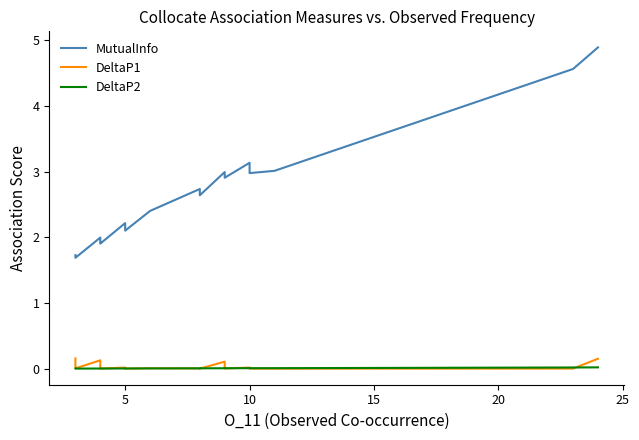

What are all the series names shown in the legend?

MutualInfo, DeltaP1, DeltaP2